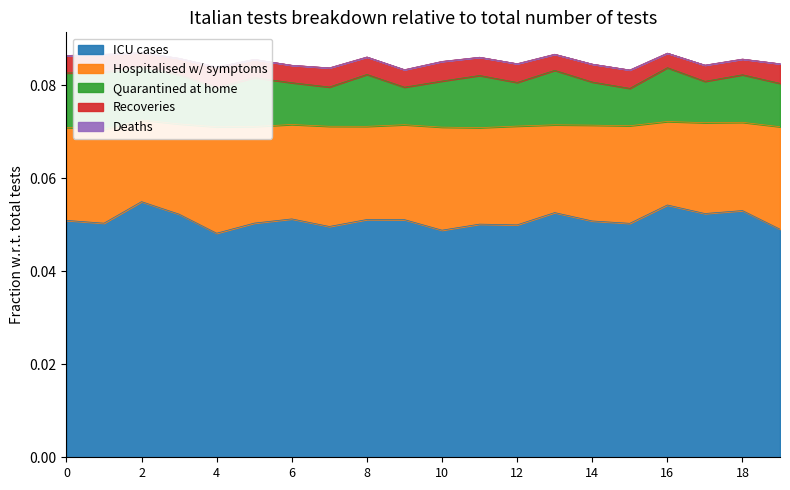

True or false: Hospitalised w/ symptoms has more than 2 interior local peaks.

True